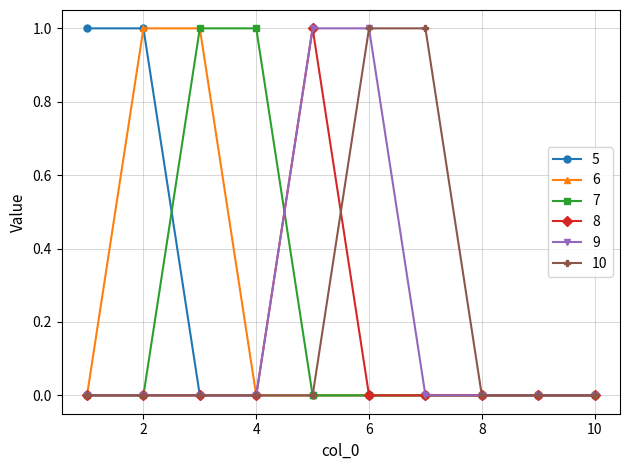

How many series are shown in this chart?

6